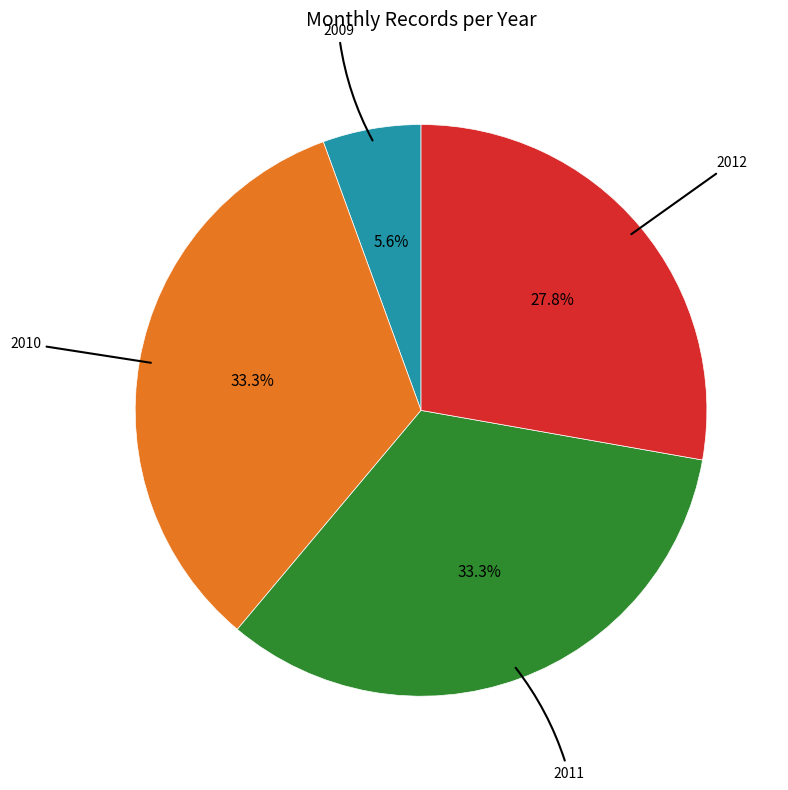

Is there a majority slice in this chart?

No